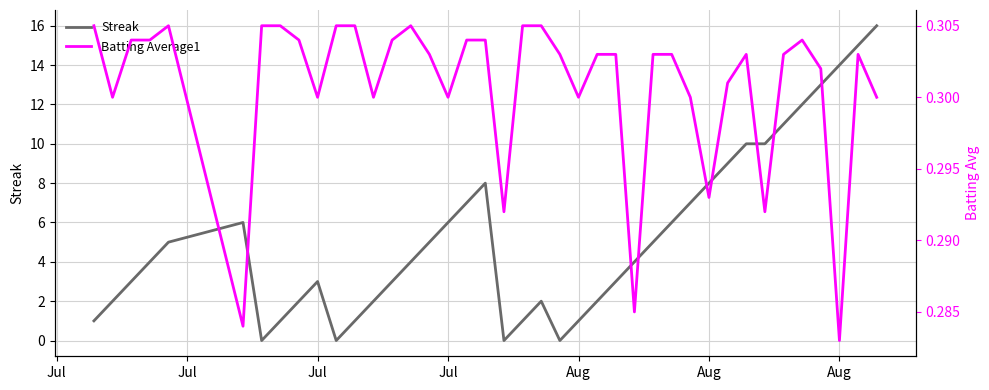

What are all the series names shown in the legend?

Streak, Batting Average1